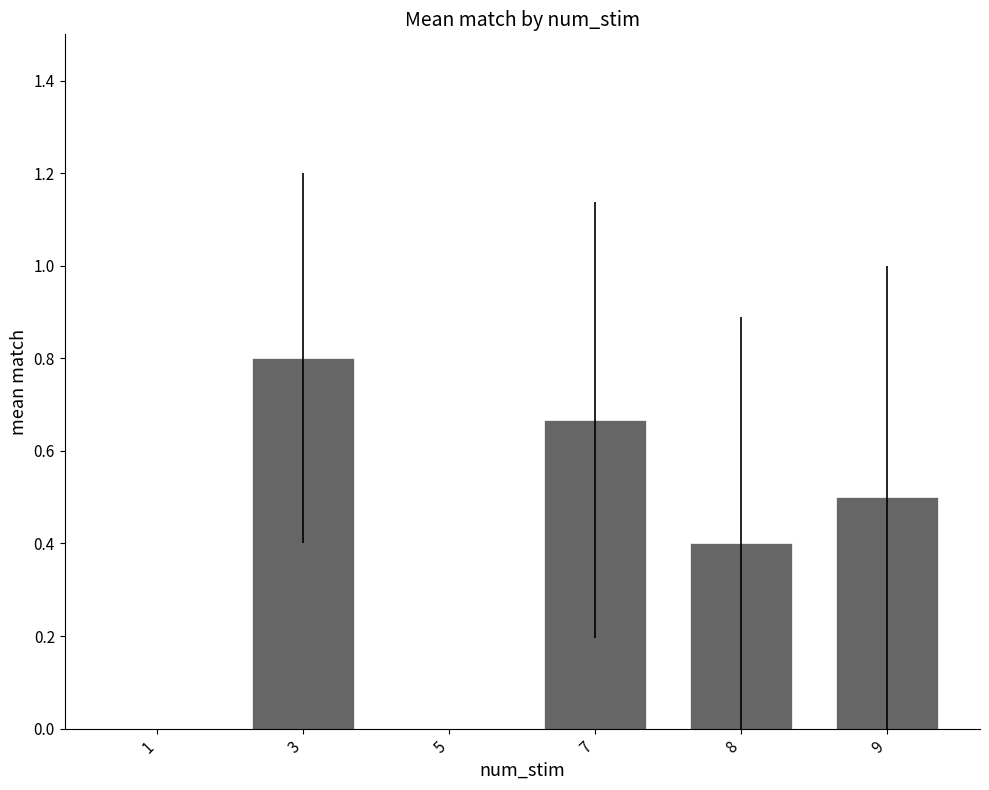

How many series are shown in this chart?

1